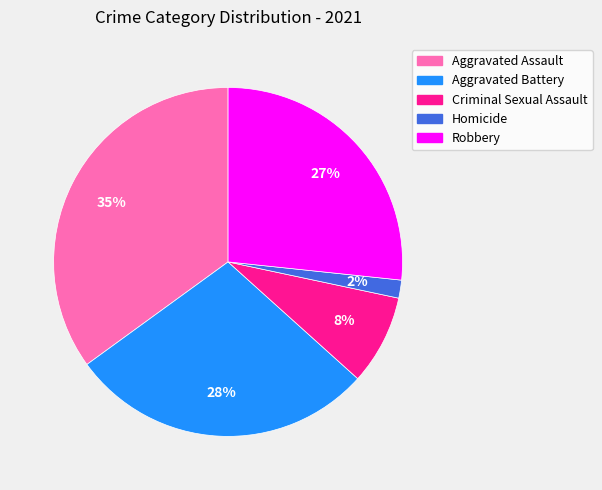

The Robbery slice represents 21% of the pie. True or false?

False